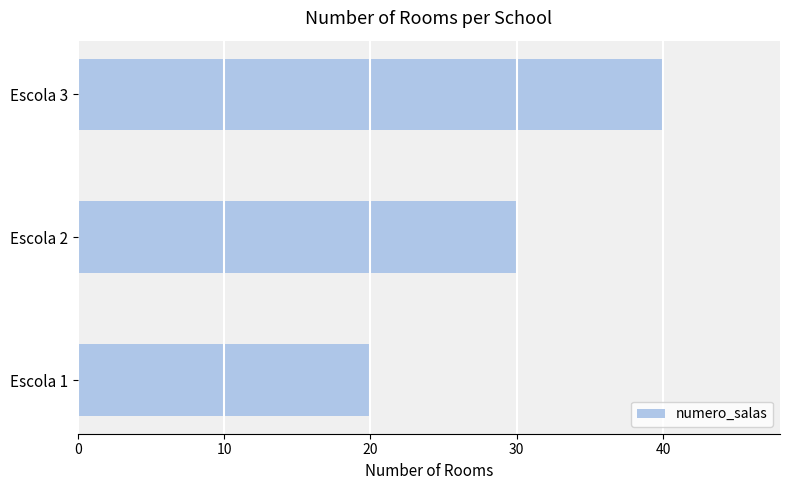

What is the sum of all values?

90